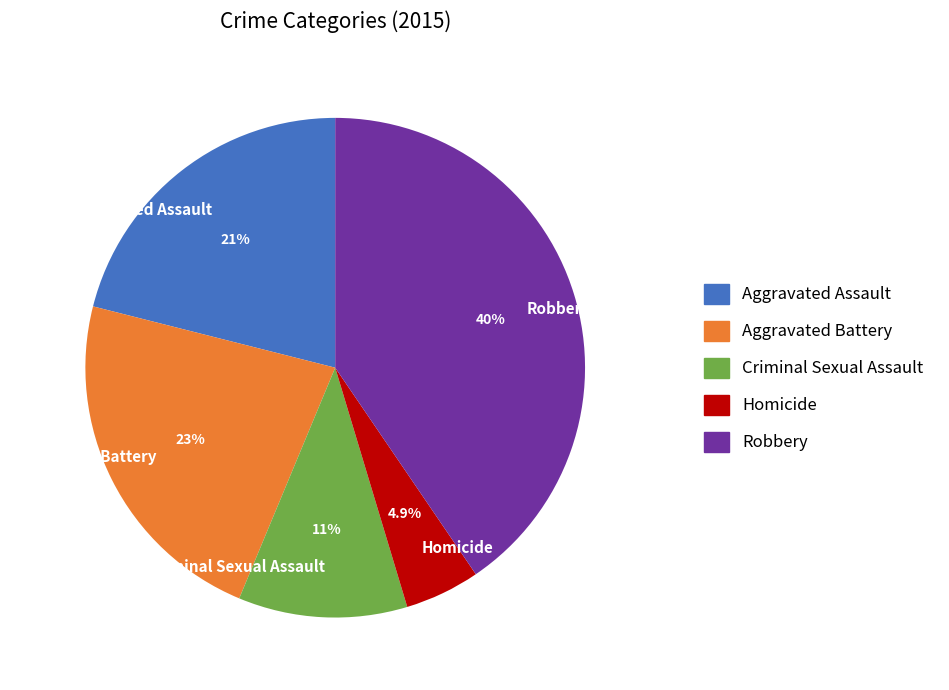

Does any single category account for the majority?

No